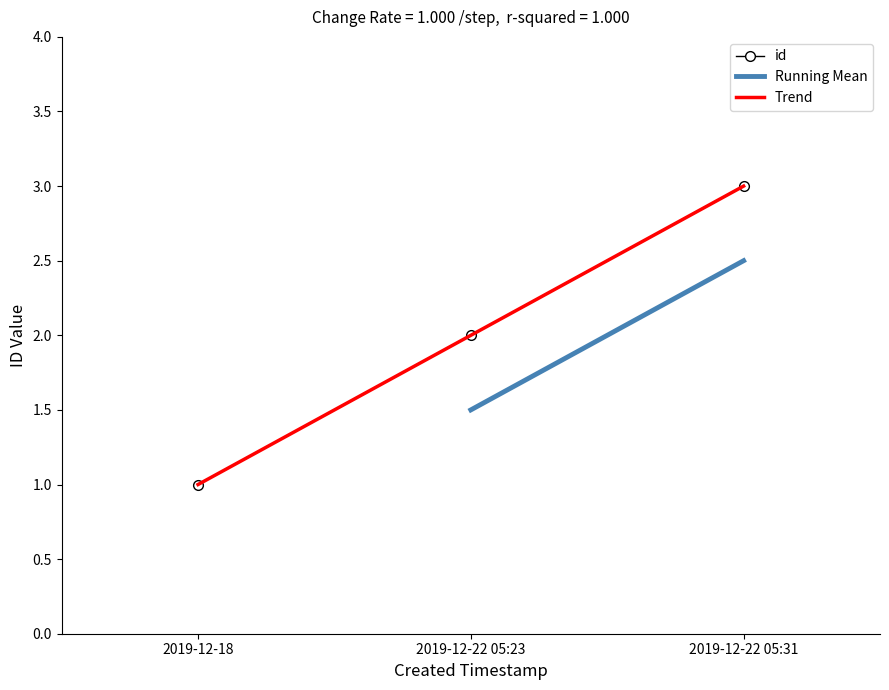

What is the value of the 1st point from the left?

1.0